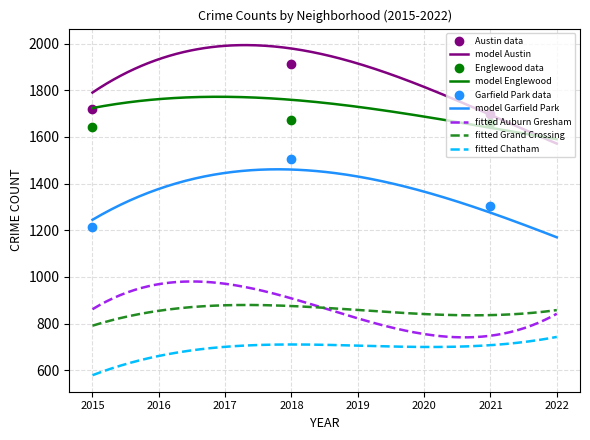

True or false: fitted Chatham and fitted Auburn Gresham intersect in this chart.

False